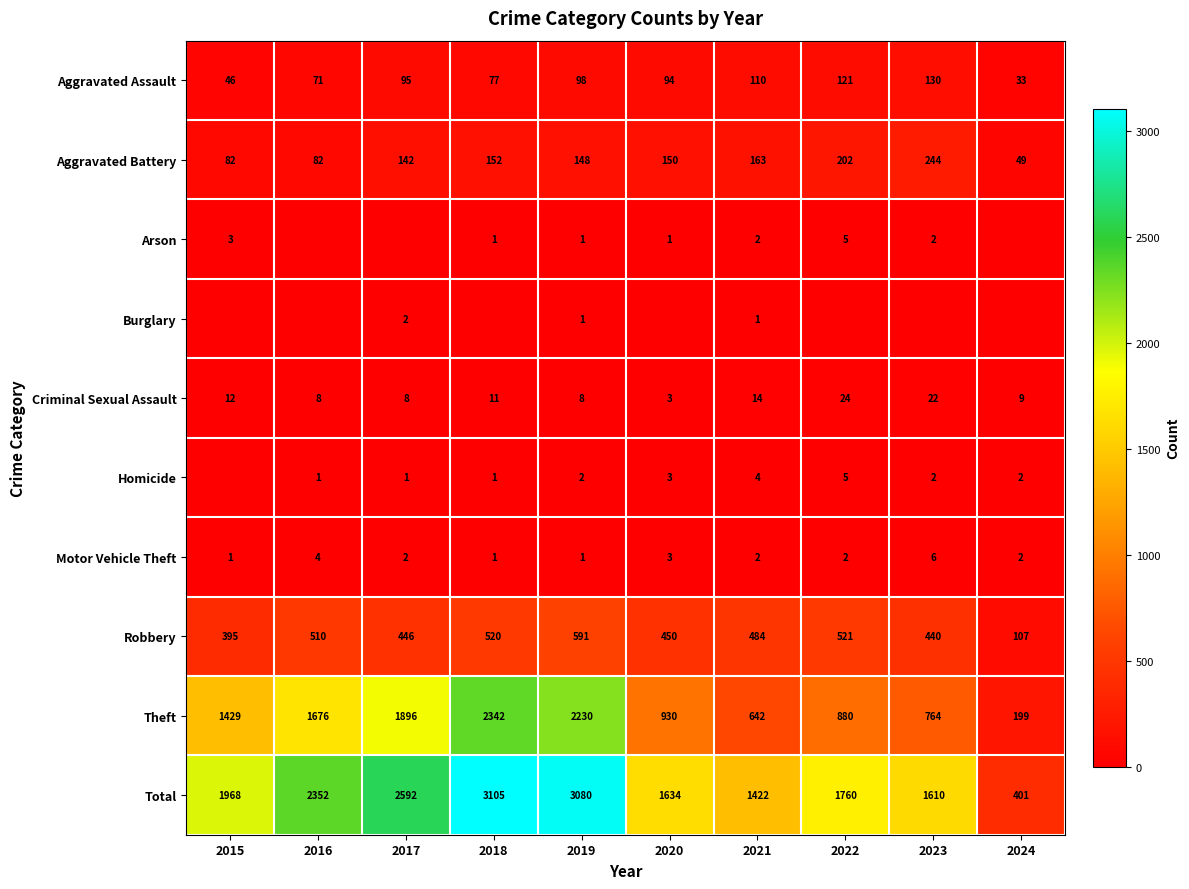

What is the sum of the Aggravated Assault values at 2021 and 2016?

181